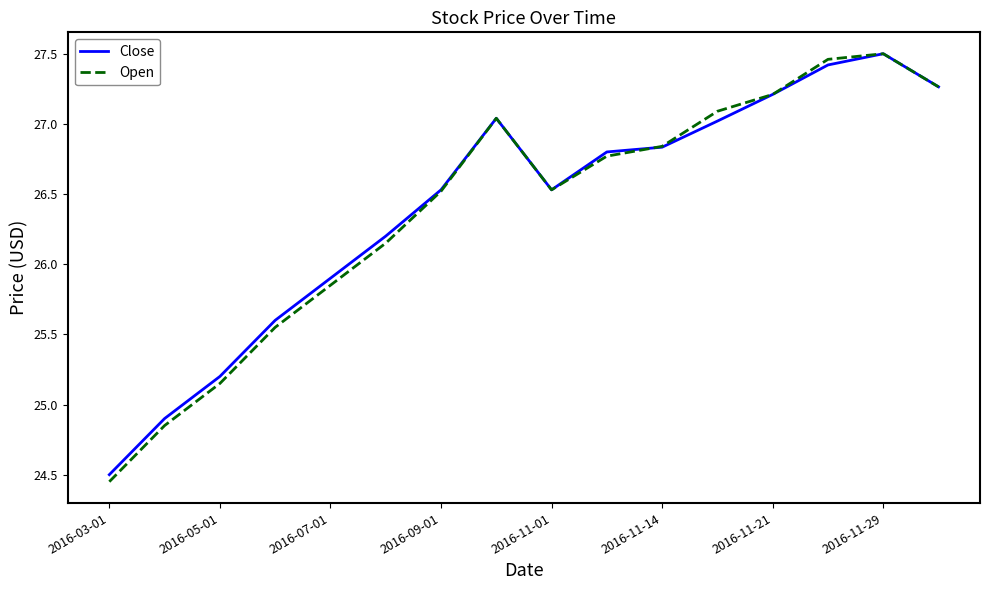

Which series has the widest spread of values?

Open